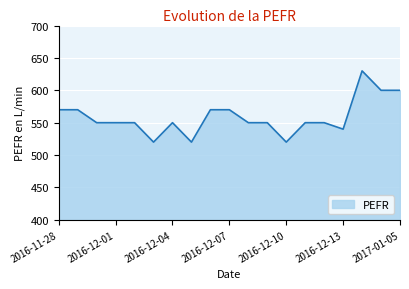

What is the difference between the maximum and minimum values?

110